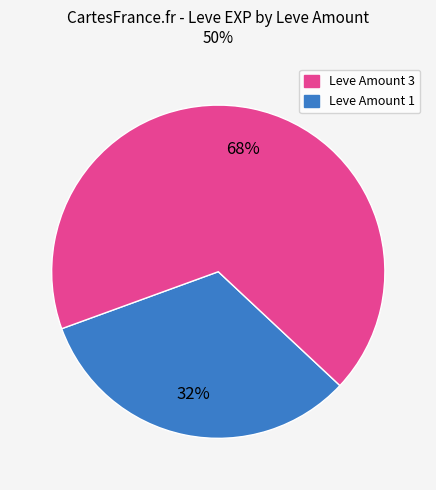

Does any single category account for the majority?

Yes